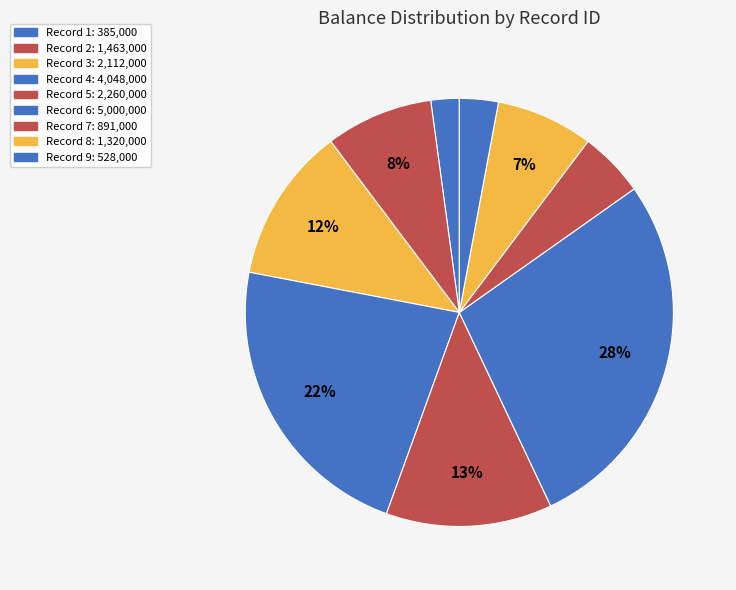

To the nearest percent, what is the average slice percentage?

11%